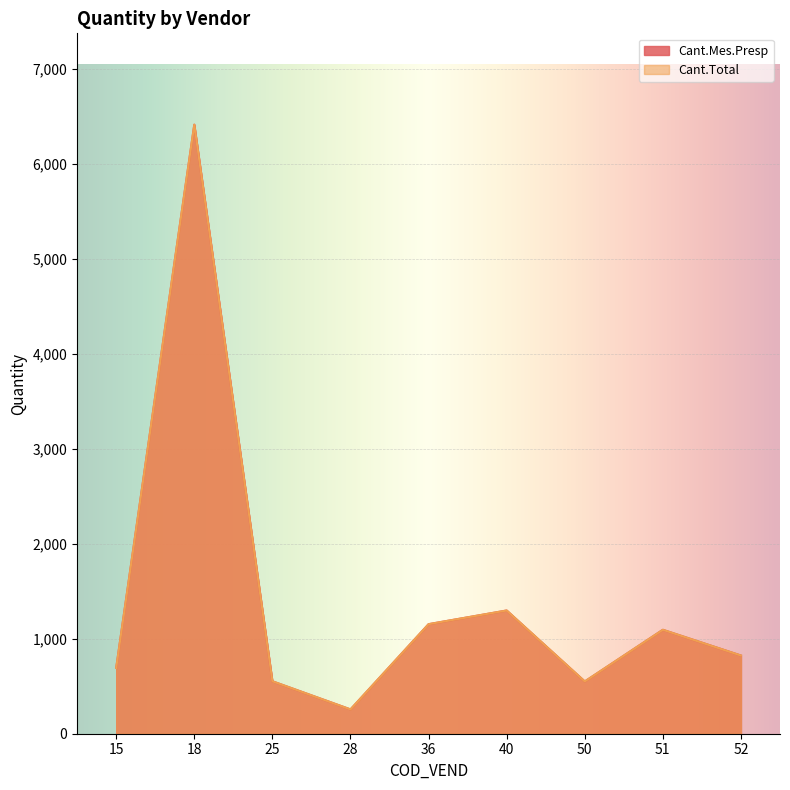

What is the average value of the Cant.Mes.Presp series?

1425